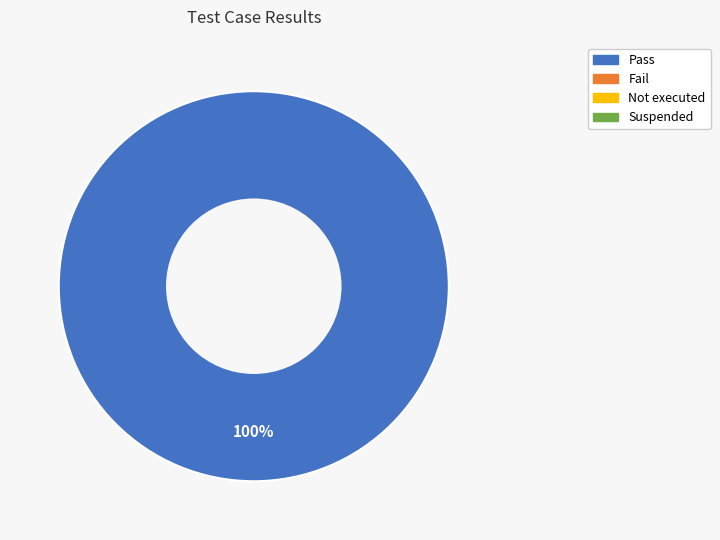

Is there a majority slice in this chart?

Yes